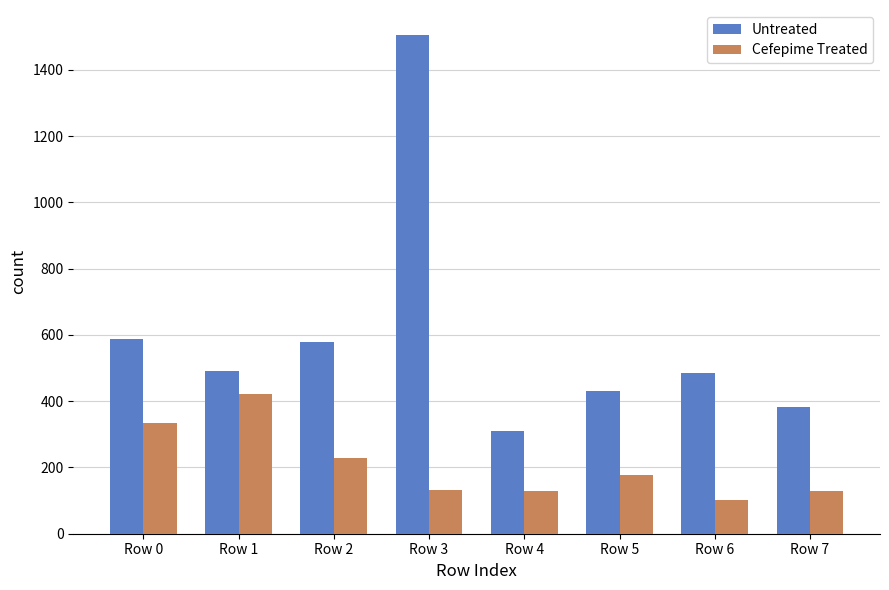

What is the difference between the maximum and minimum values in the Untreated series?

1194